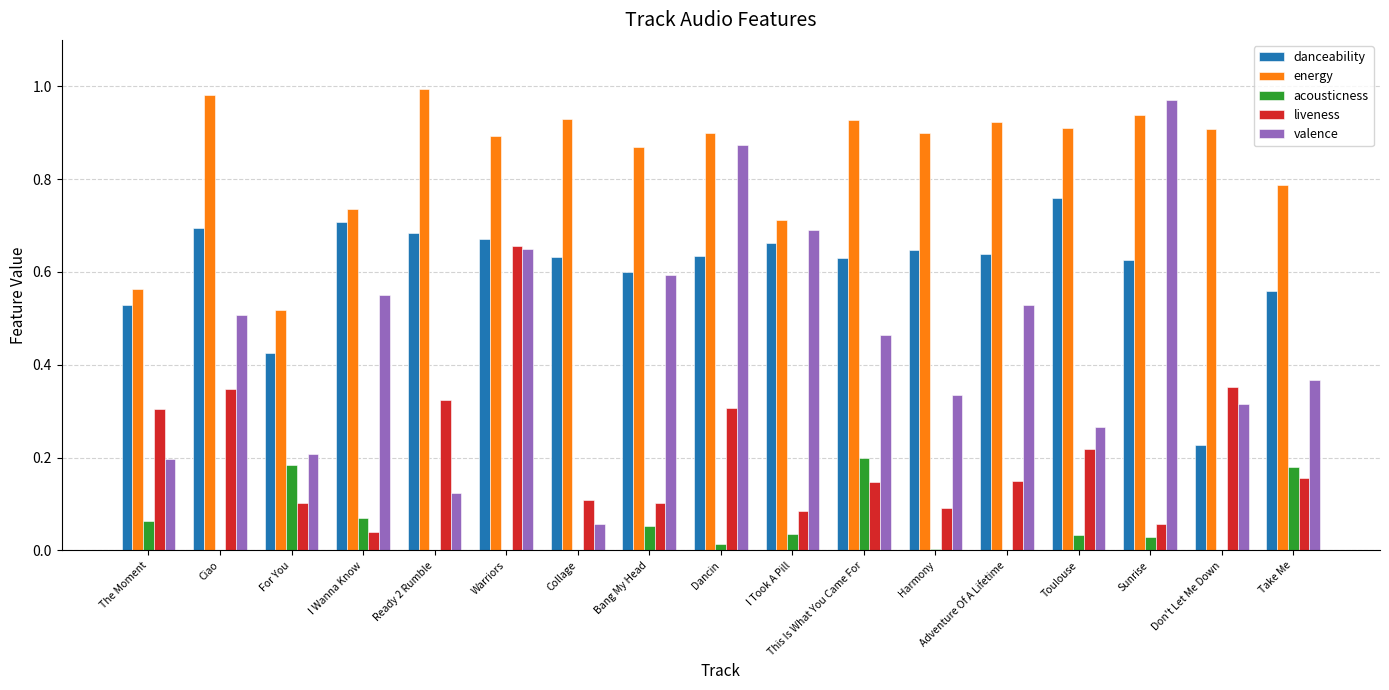

Which series changed the most between Bang My Head and Sunrise?

valence